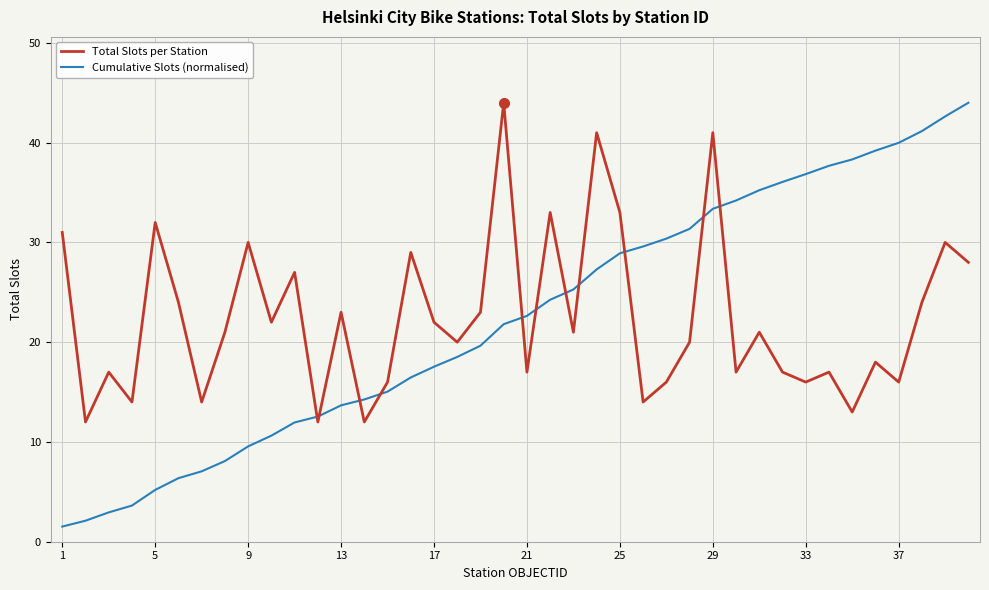

What is the lowest value of the Cumulative Slots (normalised) series?

1.5